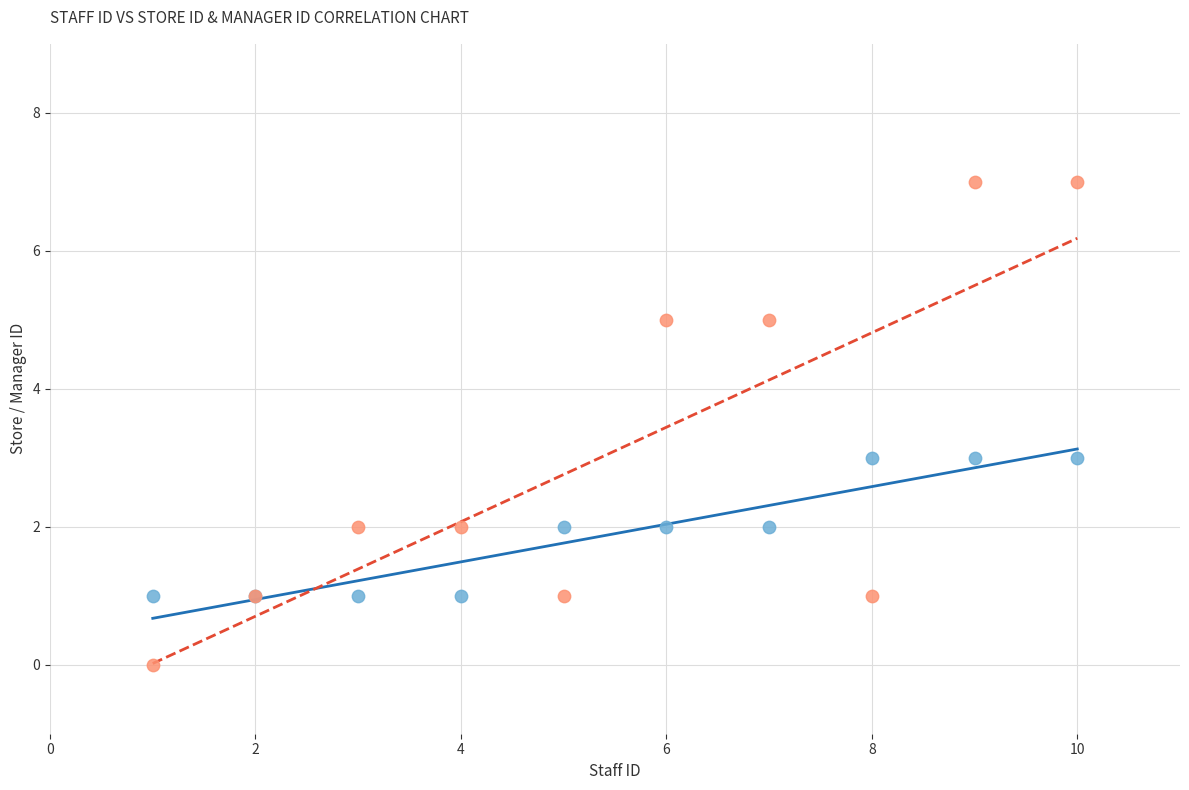

What is the X range (max minus min) for the scatter plot?

9